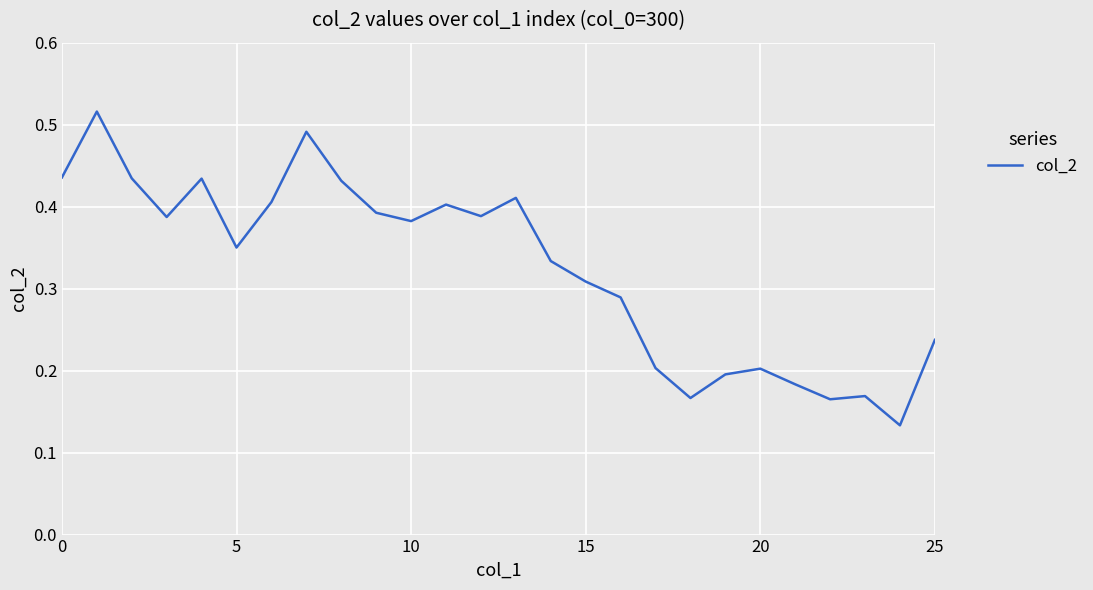

The value at 5 is 0.2. True or false?

False